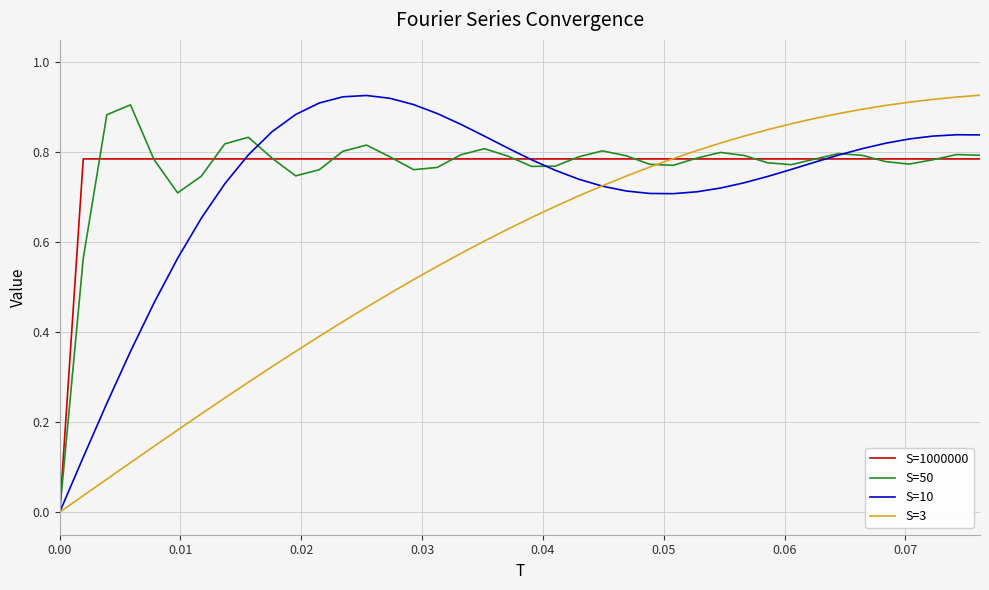

Which series has the largest total across all categories?

S=1000000